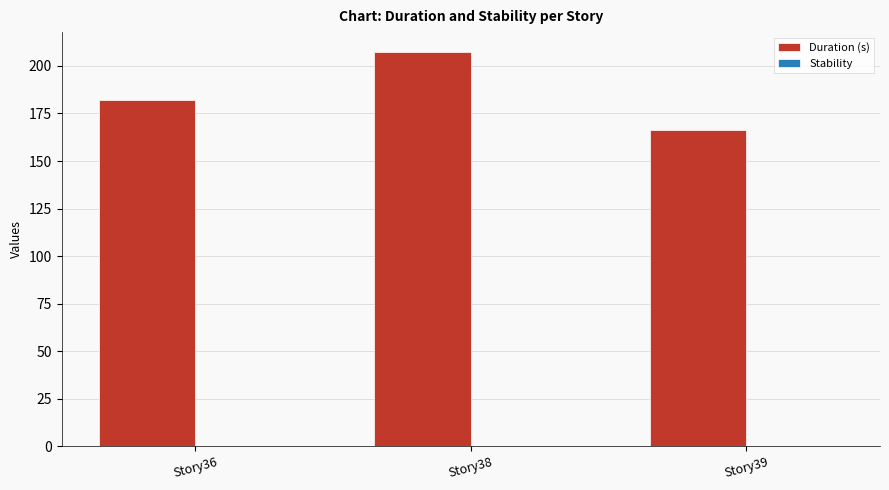

What is the change in value from Story38 to Story39?

-41.0